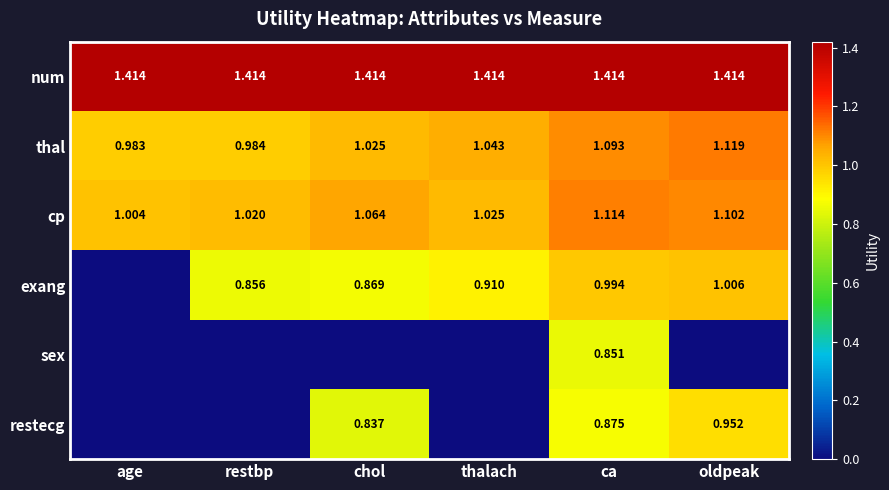

Is the value of num at chol greater than the value of cp at ca?

Yes